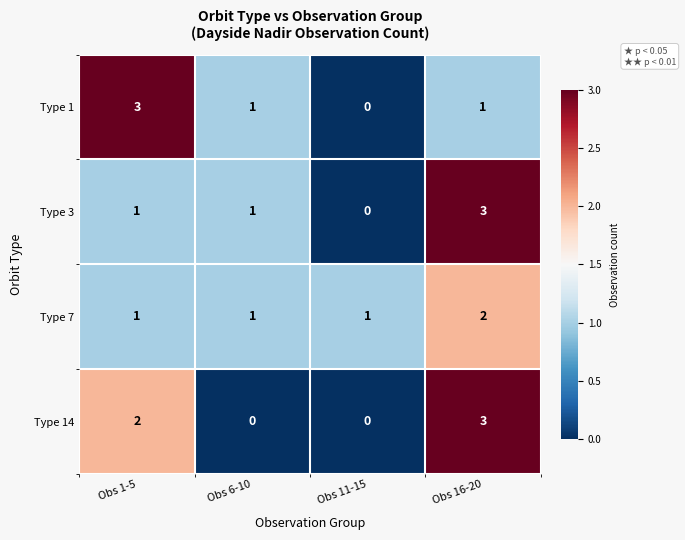

What is the maximum value for Type 14?

3